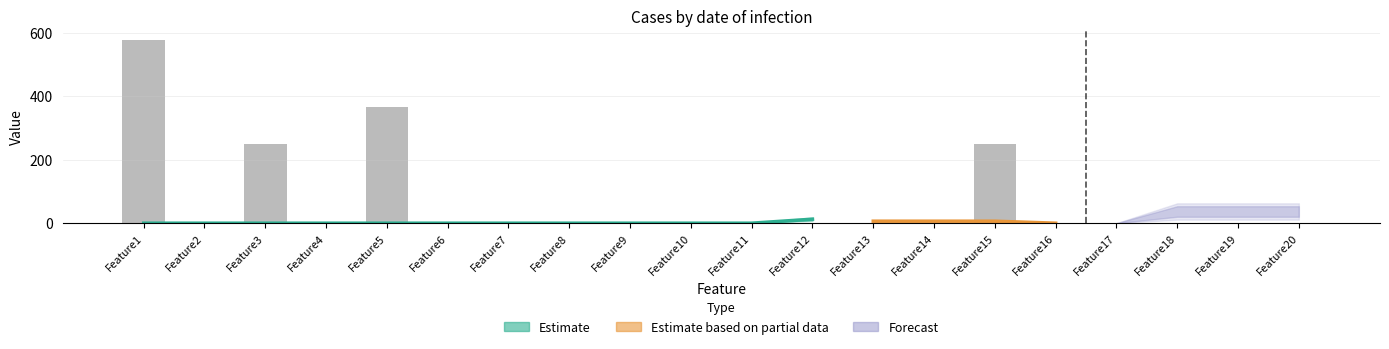

Which label corresponds to the smallest value in the chart?

Feature2